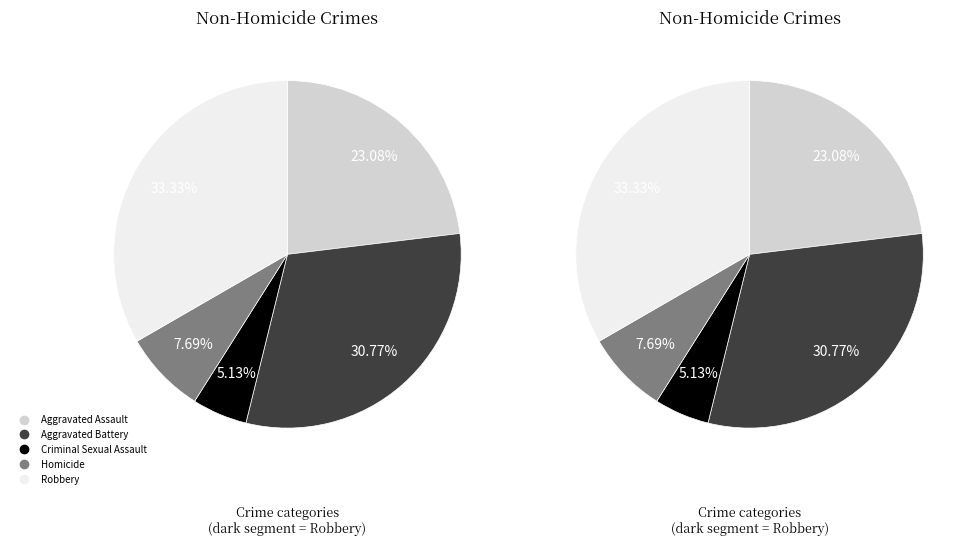

Is there a majority slice in this chart?

No